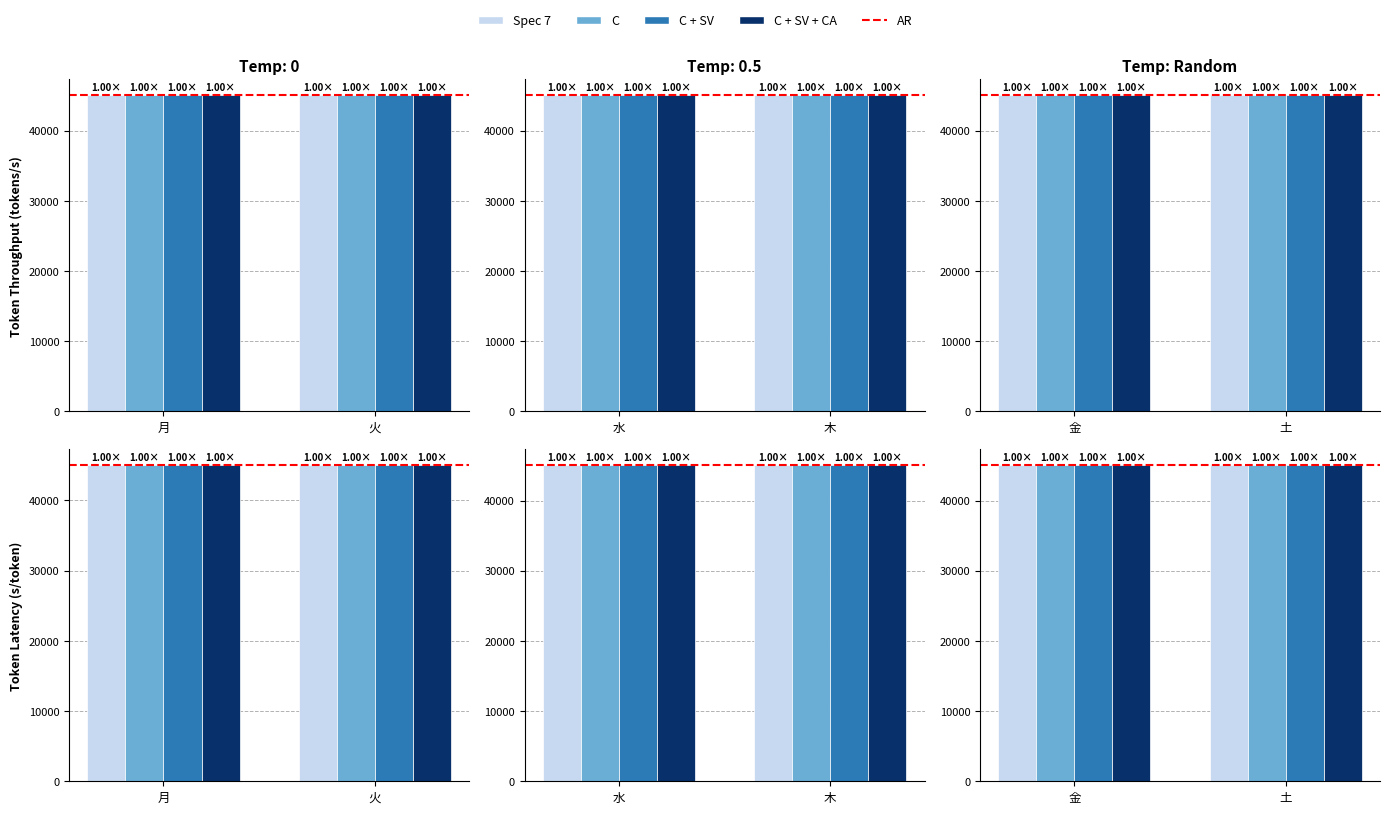

How many series are shown in this chart?

5